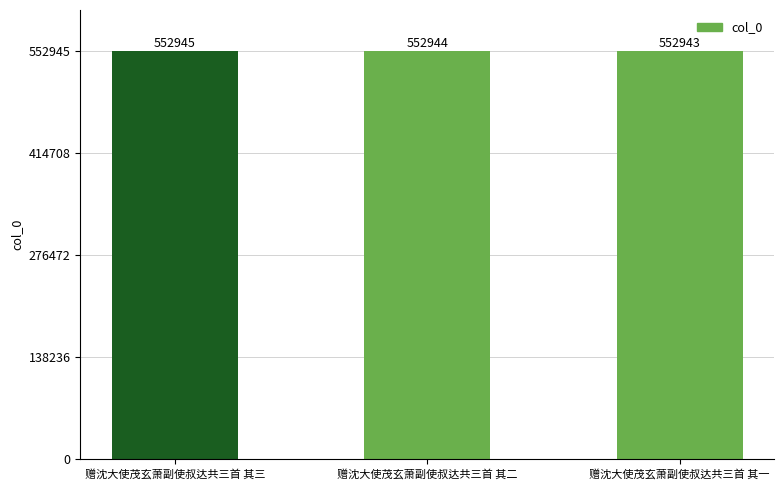

Count the number of data series in this chart.

1